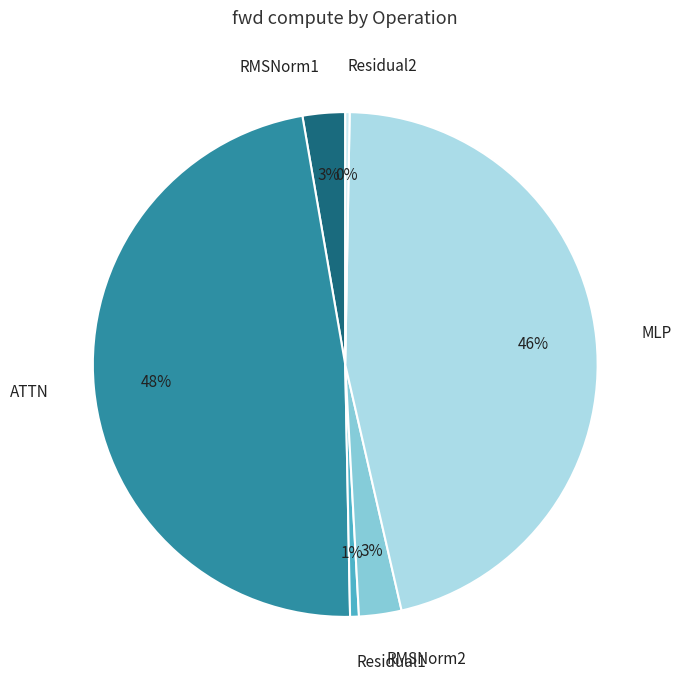

How many segments does this pie chart have?

6